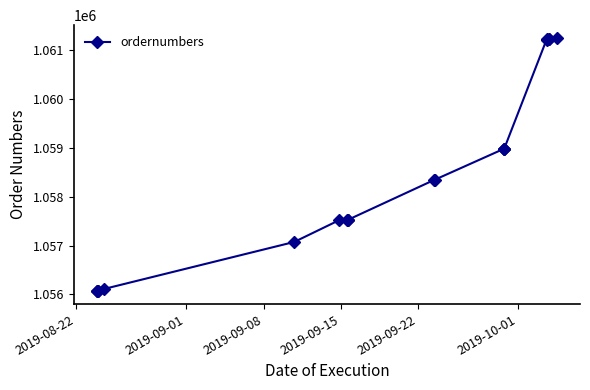

What is the minimum value shown in the chart?

1056059